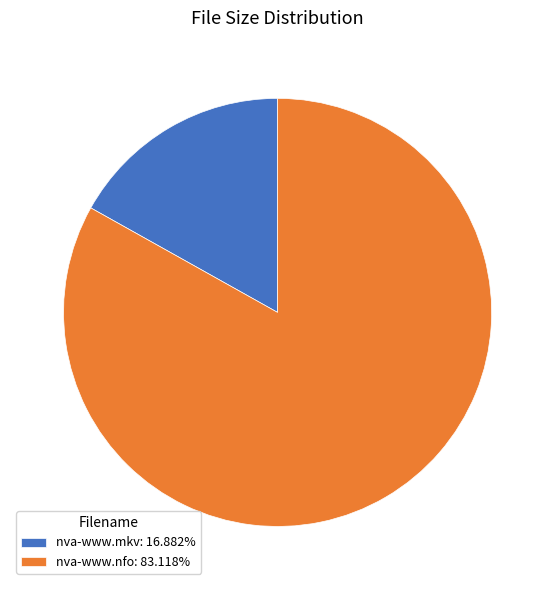

Which slice represents more than half of the pie?

nva-www.nfo